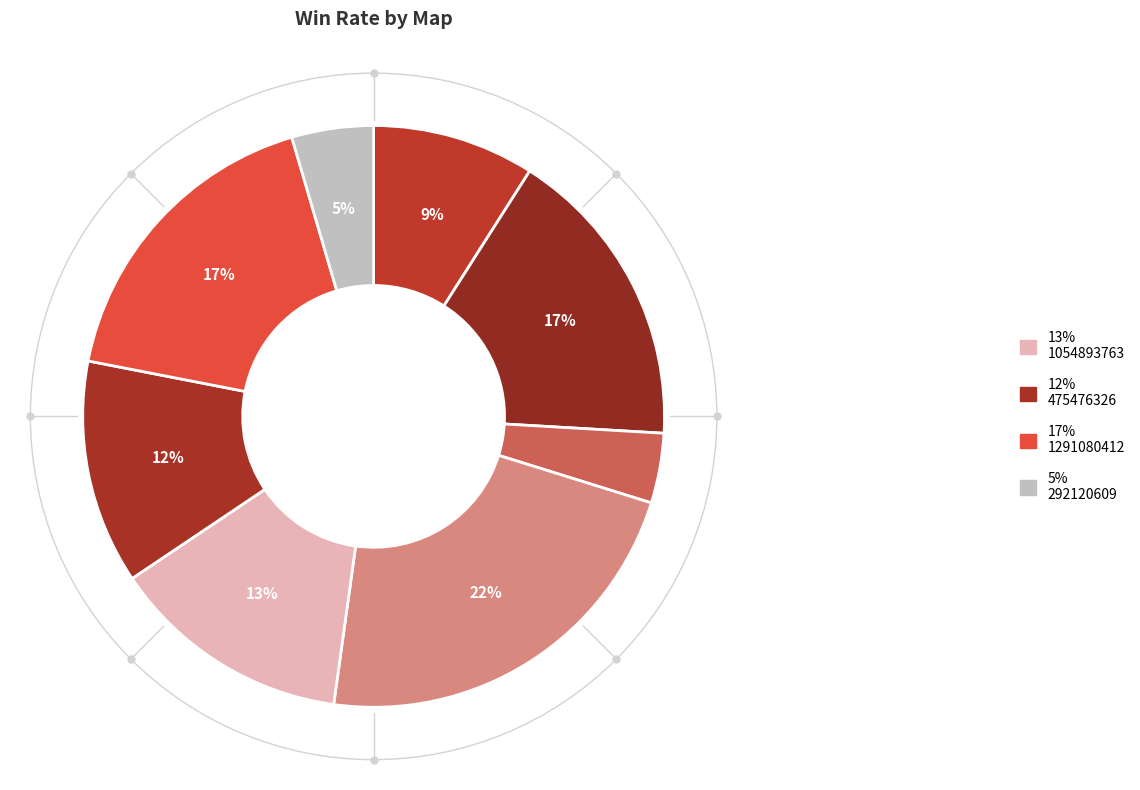

Which category has the smallest portion of the pie?

763314257